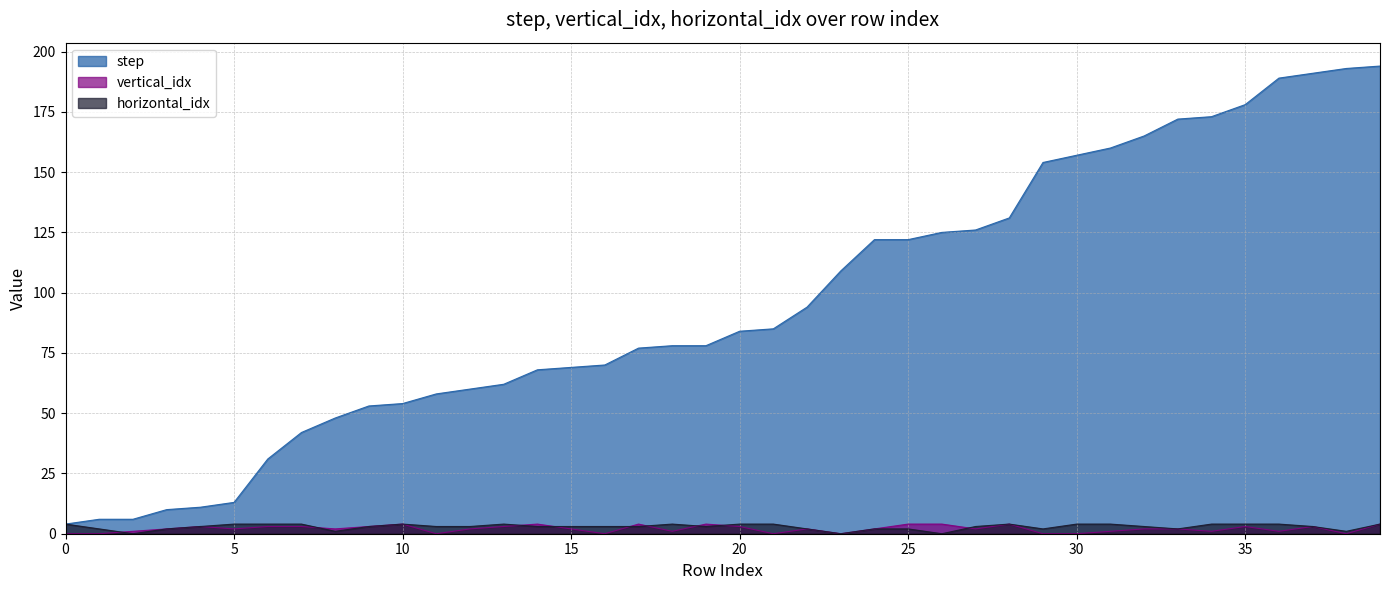

True or false: horizontal_idx has more than 2 points higher than both neighbors.

True